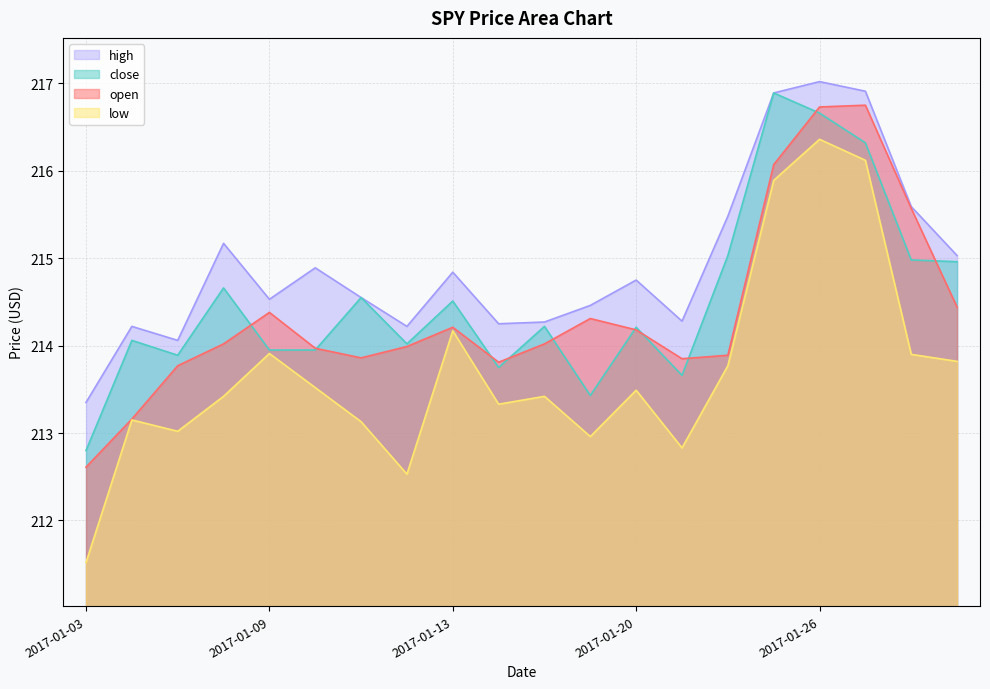

What is the spread (max minus min) of values at 2017-01-31?

1.2